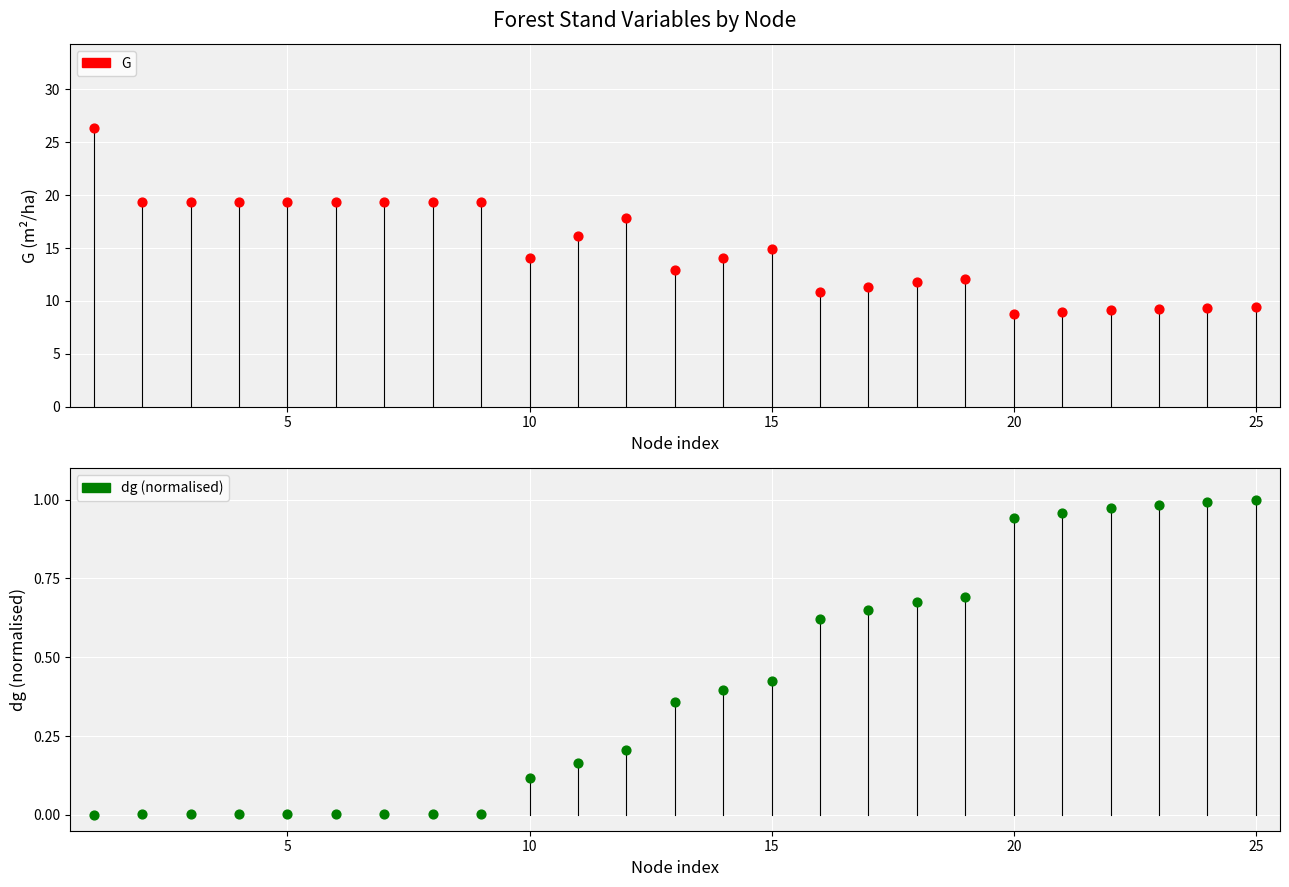

What are all the series names shown in the legend?

G, dg (normalised)